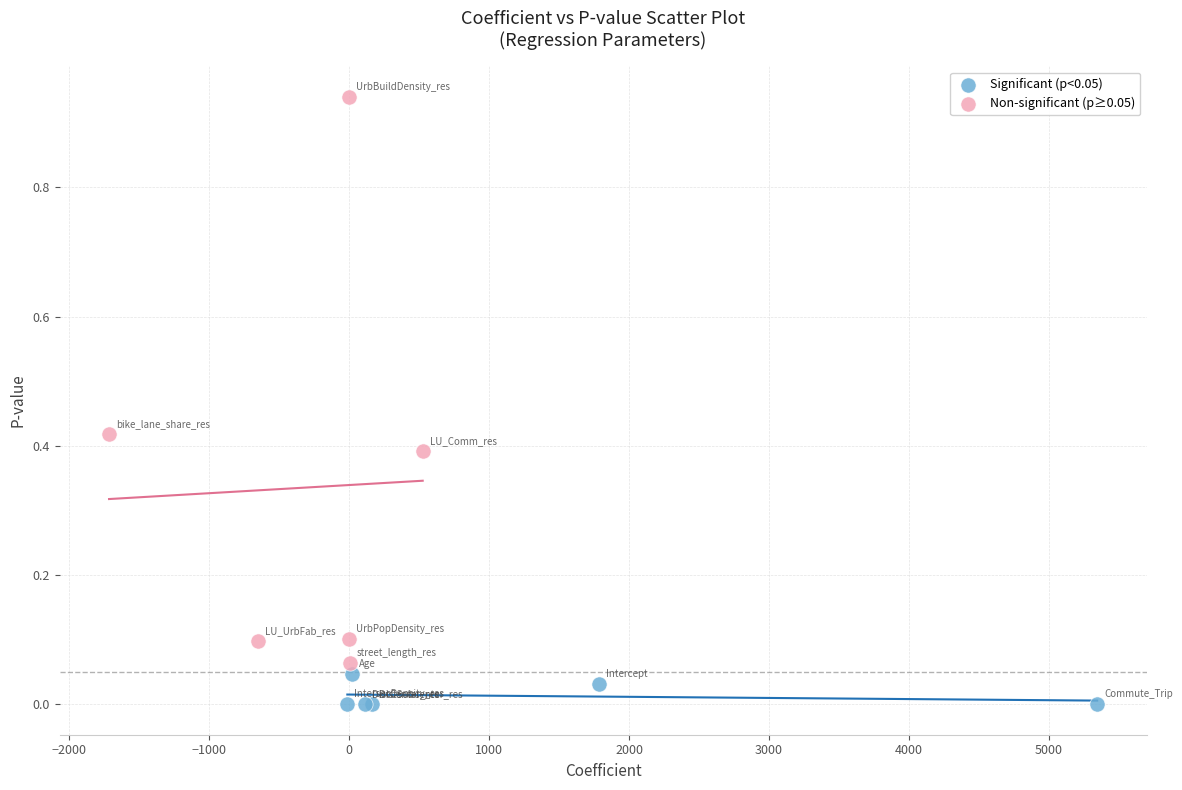

Which series has the largest Y range (max minus min)?

Non-significant (p≥0.05)